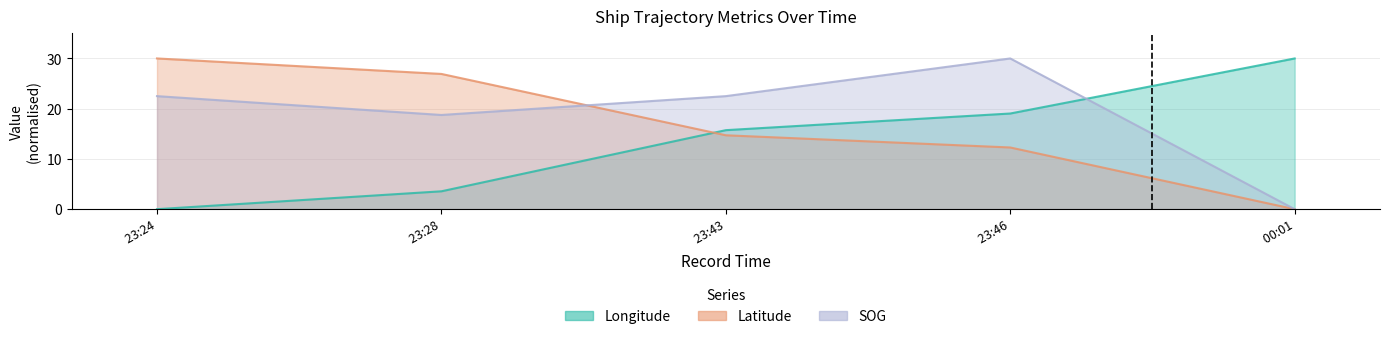

At which category does the chart reach its minimum across all series?

23:24